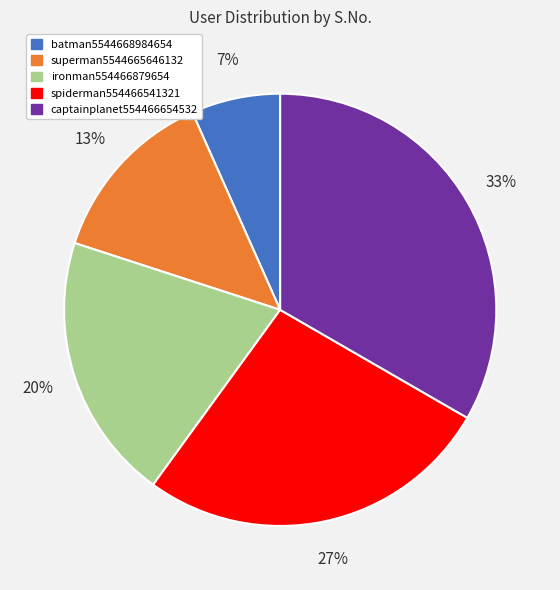

Does any single category account for the majority?

No